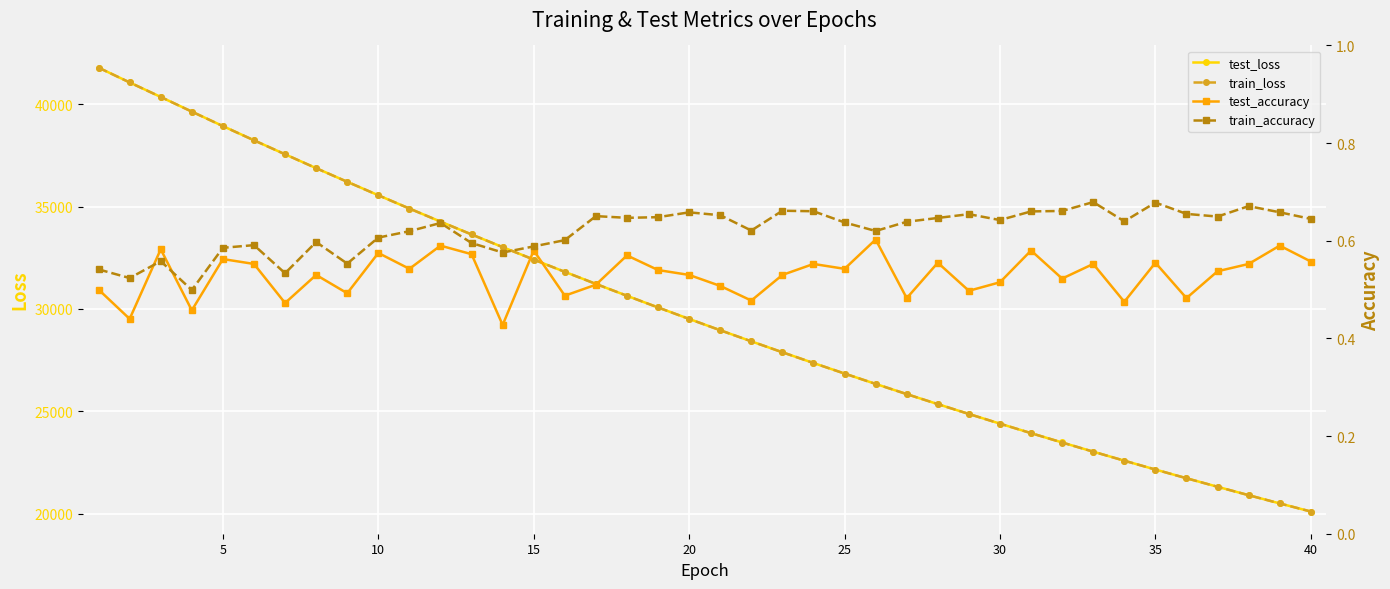

The value of train_loss at 35 is 29087.0. True or false?

False